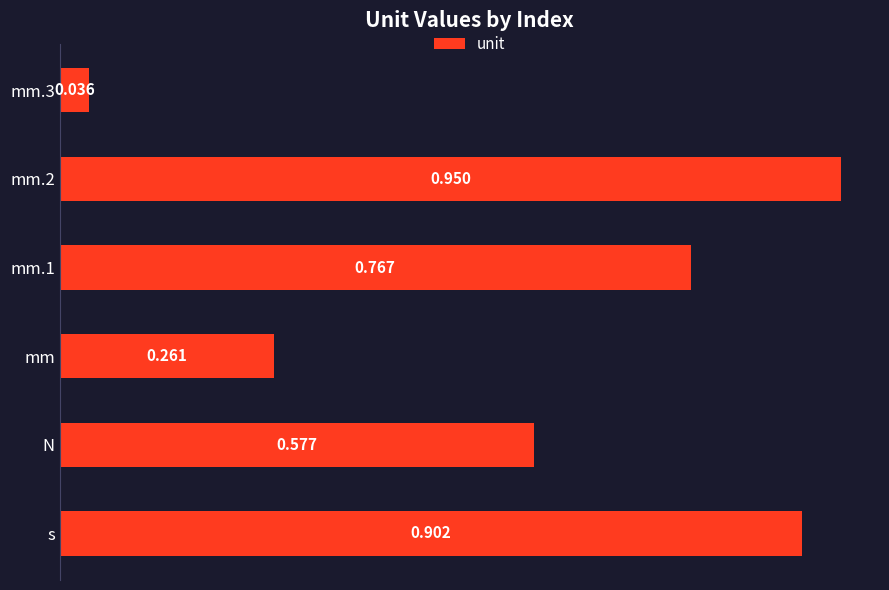

Rank the categories by value from highest to lowest.

mm.2, s, mm.1, N, mm, mm.3